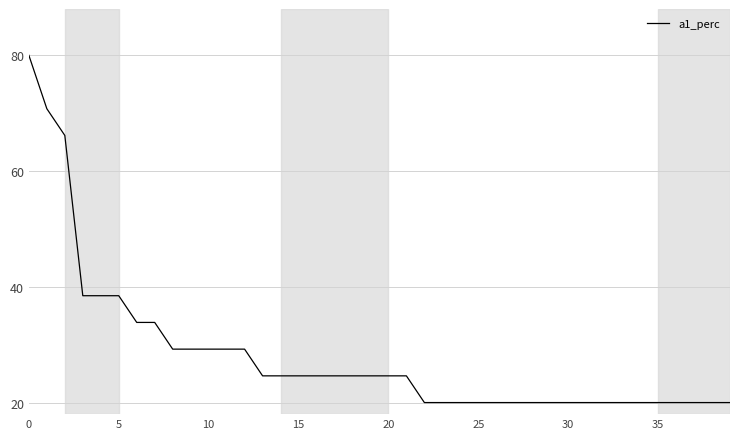

What is the minimum value shown in the chart?

20.0